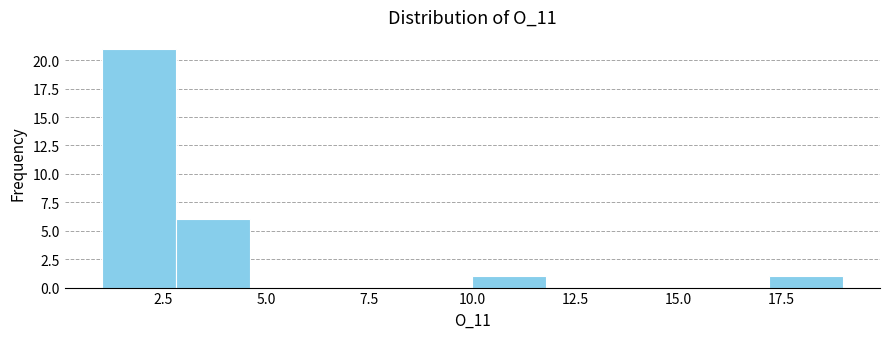

Around what value on the x-axis is the tallest bar? Give the approximate position of its centre, as read against the axis.

2.0